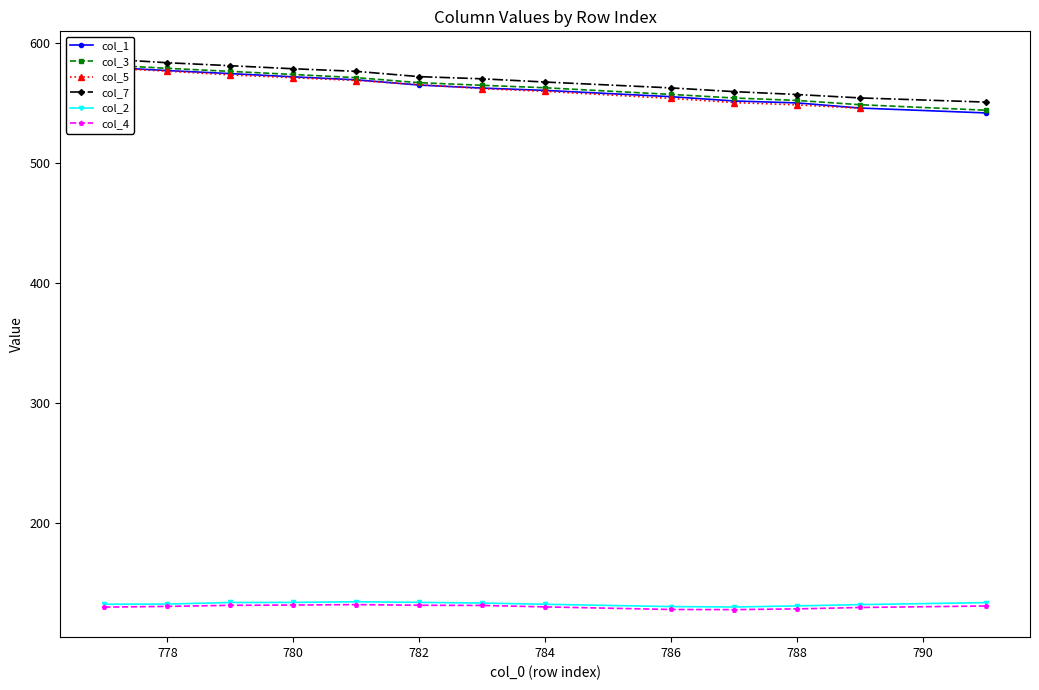

What is the sum of the col_5 values at 2 and 3?

1144.4